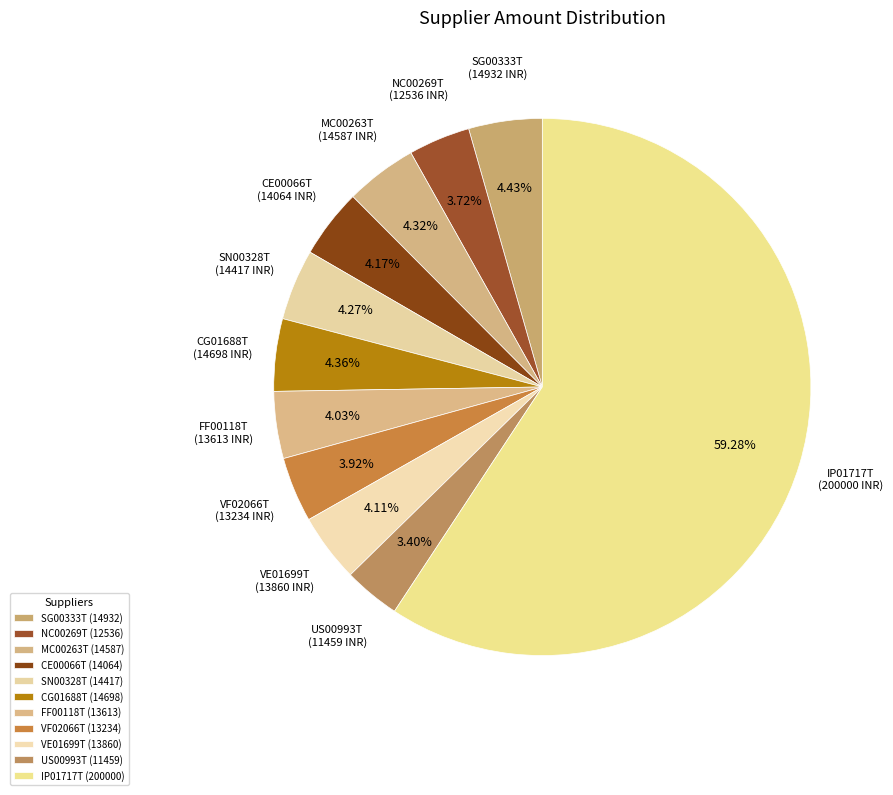

Does any single category account for the majority?

Yes